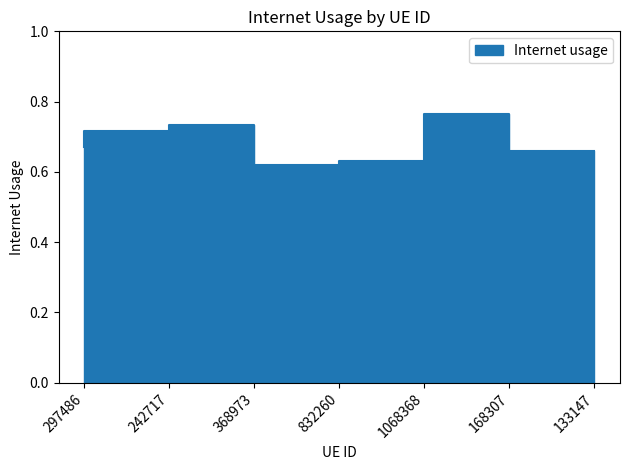

Rank the categories by value from highest to lowest.

168307, 368973, 242717, 297486, 133147, 1068368, 832260